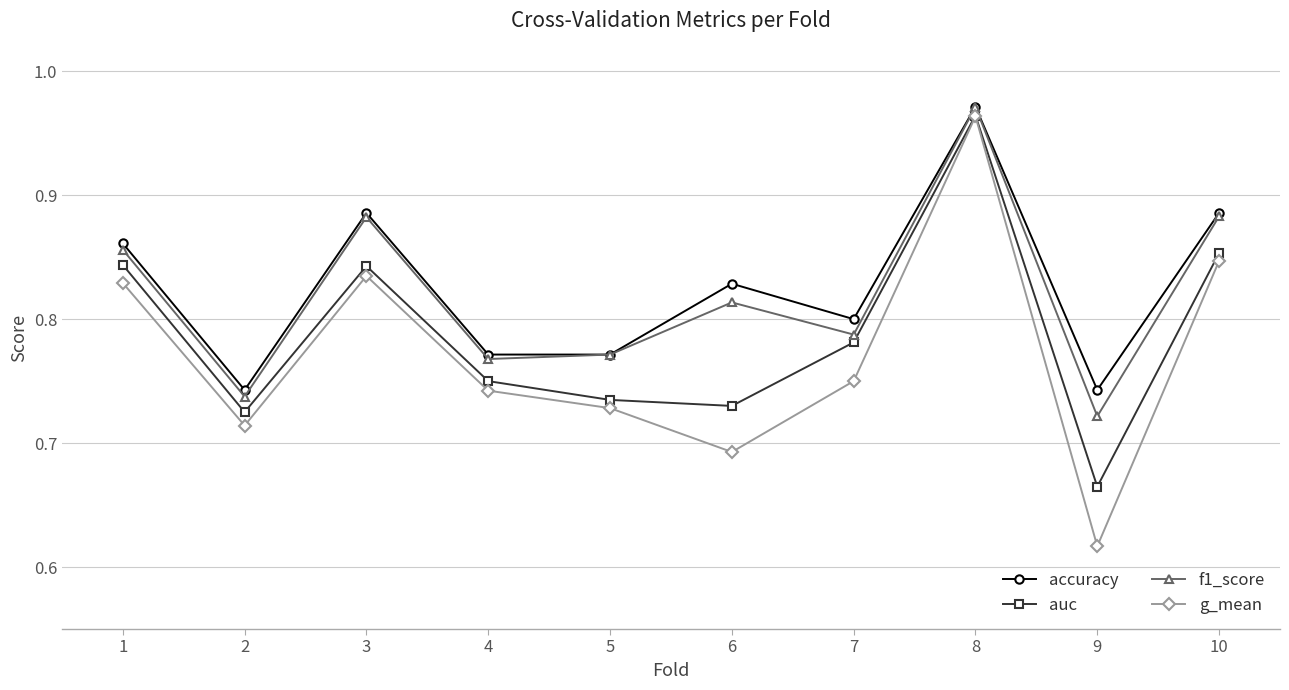

Where is the first local minimum for g_mean?

2